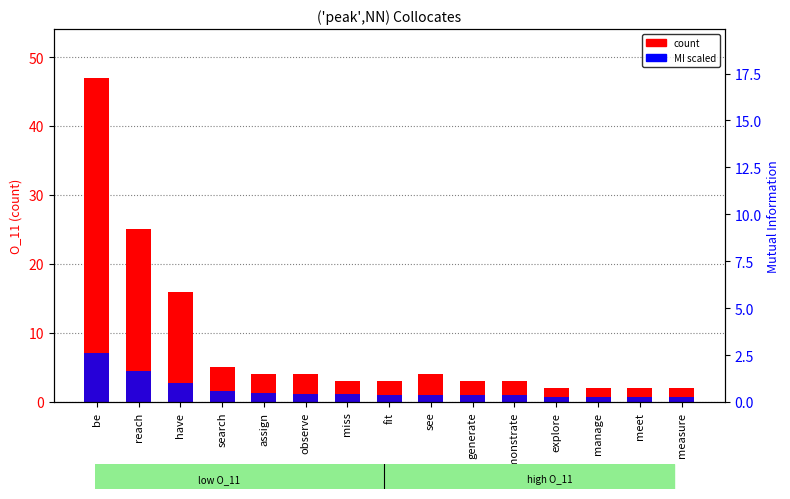

What are all the series names shown in the legend?

count, MI scaled